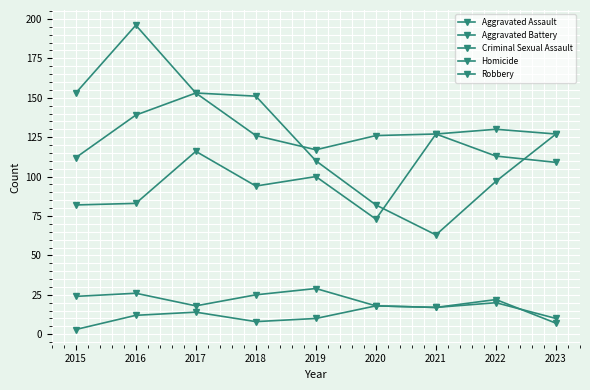

How many lines are shown in the chart?

5